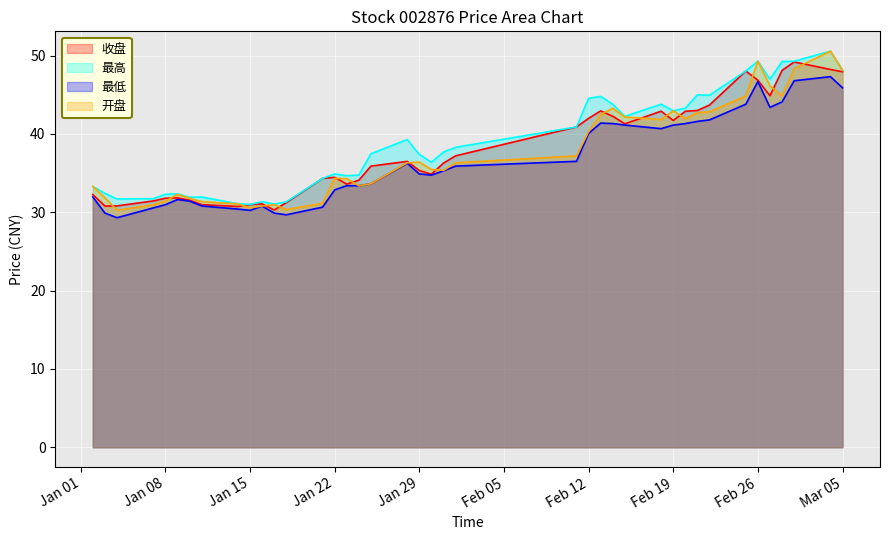

The 最低 series shows 9.4 at 2019-01-23. True or false?

False